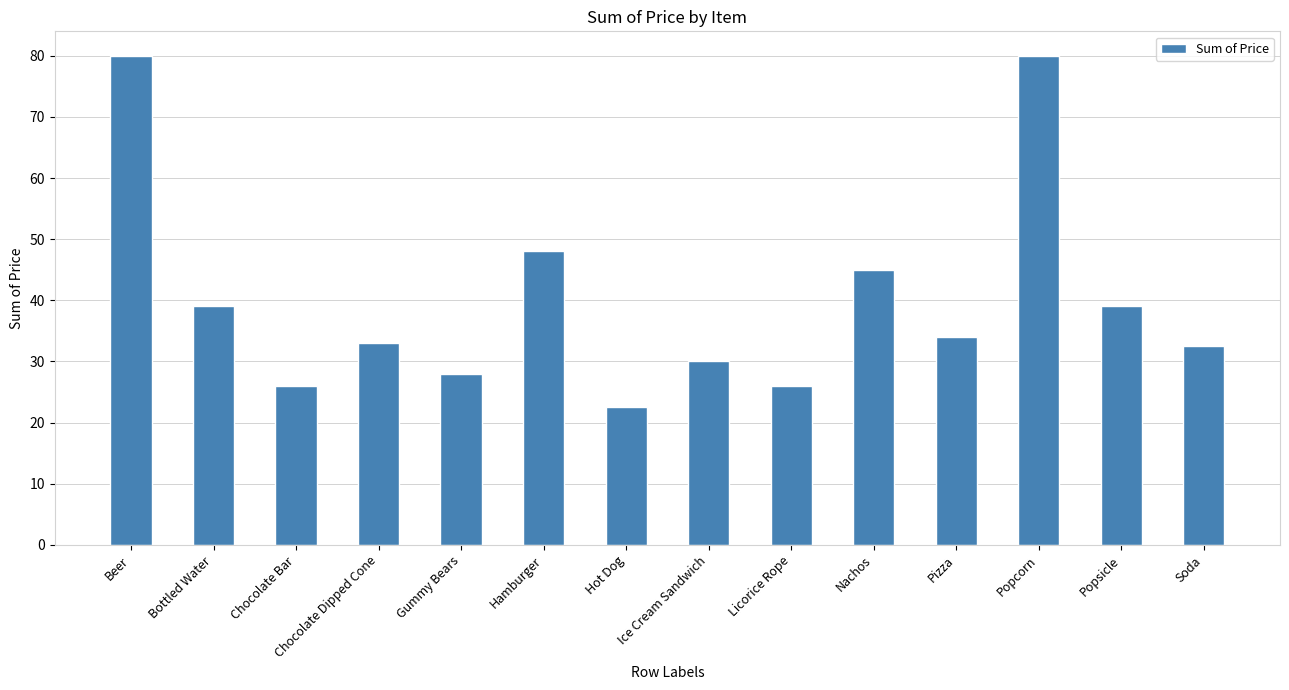

Reading left to right, list all the values displayed in this chart.

Beer=80.0	Bottled Water=39.0	Chocolate Bar=26.0	Chocolate Dipped Cone=33.0	Gummy Bears=28.0	Hamburger=48.0	Hot Dog=22.5	Ice Cream Sandwich=30.0	Licorice Rope=26.0	Nachos=45.0	Pizza=34.0	Popcorn=80.0	Popsicle=39.0	Soda=32.5